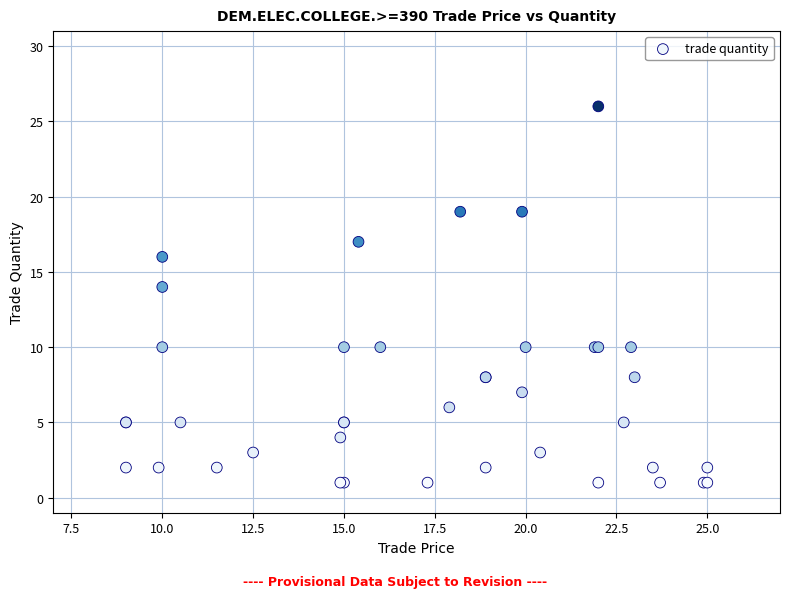

What Y value in the scatter plot is closest to 13?

14